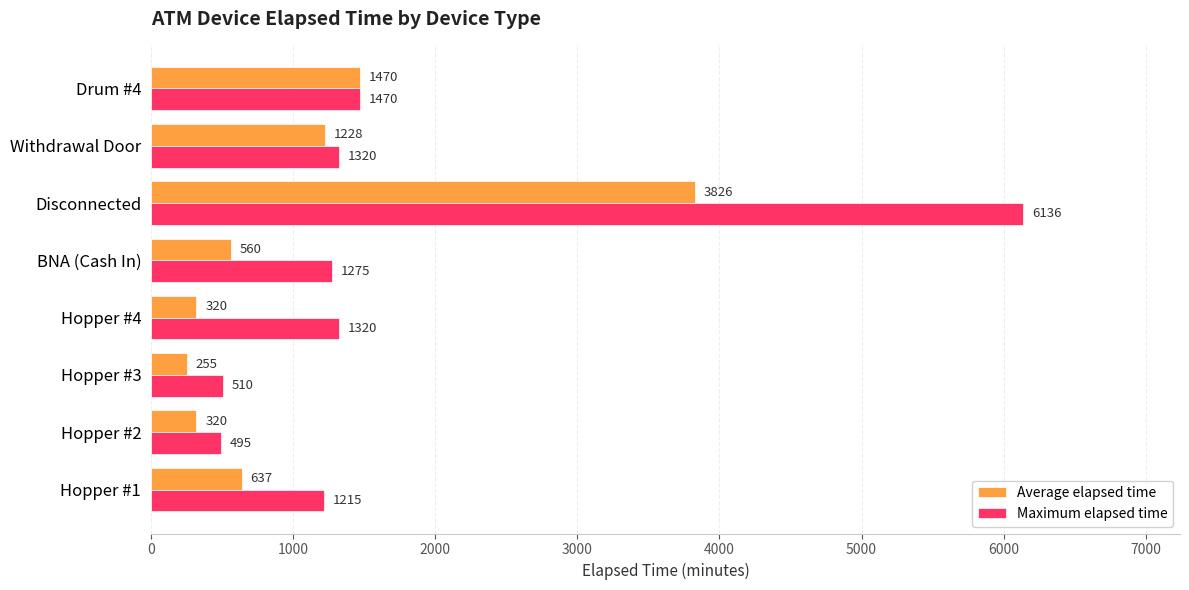

What is the difference between the second highest and second lowest values in the Maximum elapsed time series?

960